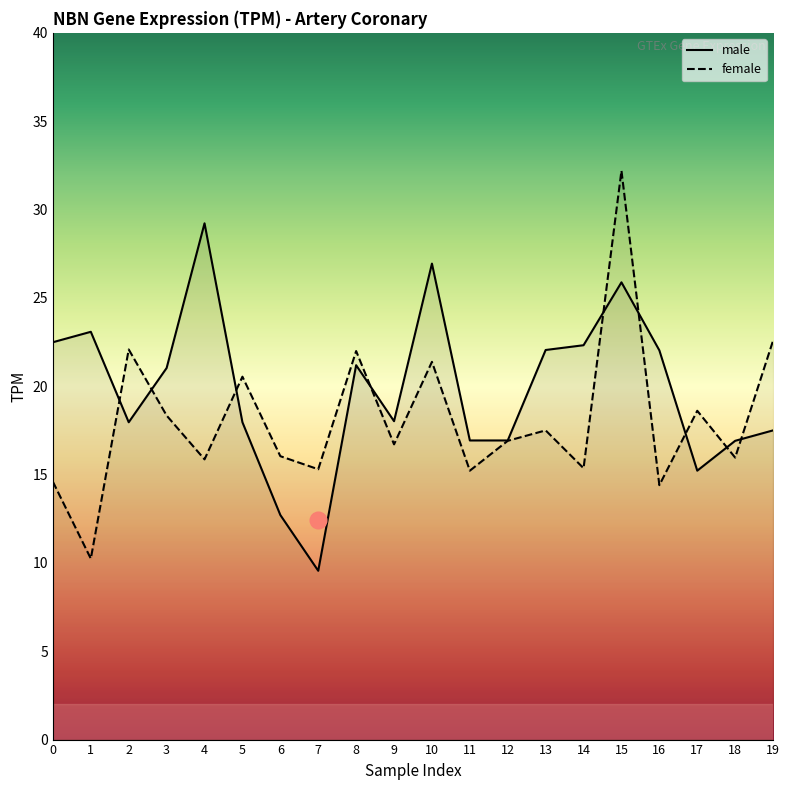

Where does the female series first go above 16?

2